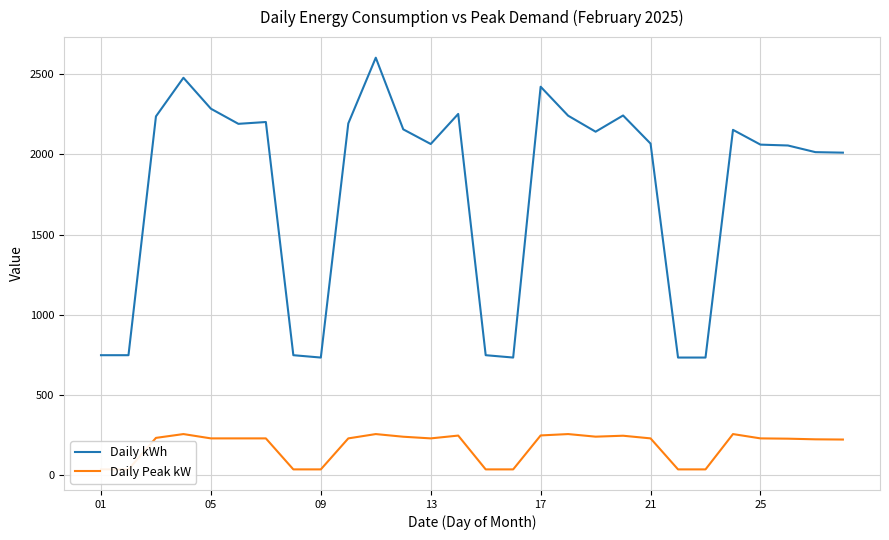

What is the lowest value of the Daily kWh series?

733.8